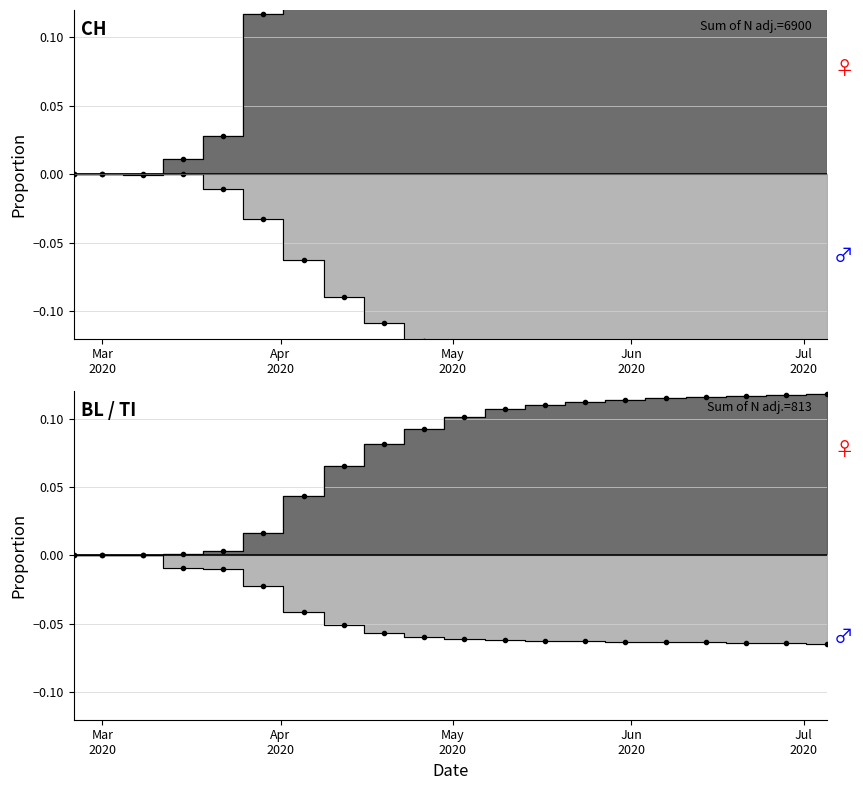

Which series has the widest spread of values?

CH